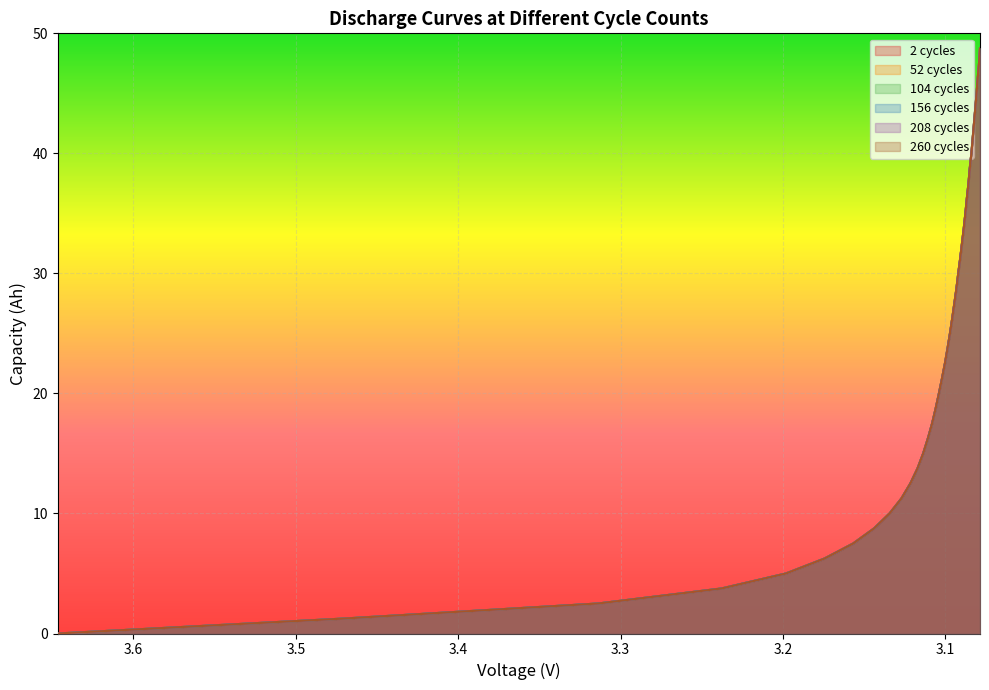

The value of 208 cycles at 38 is 82.3. True or false?

False